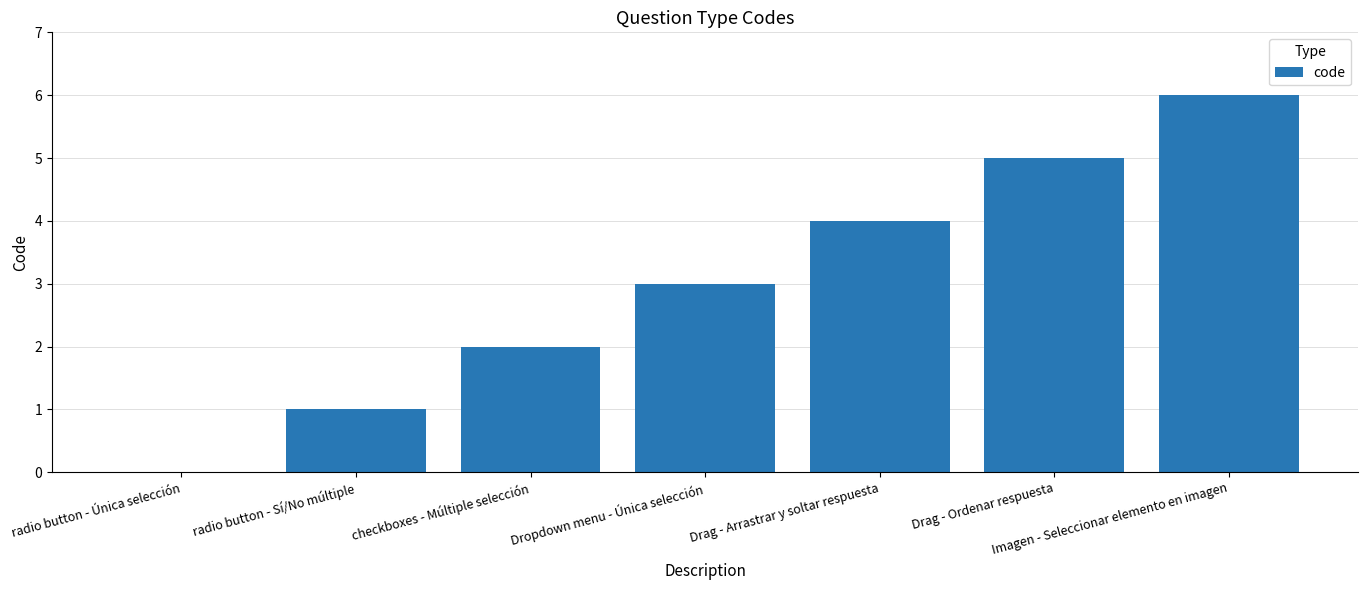

What is the approximate value at Drag - Ordenar respuesta?

5